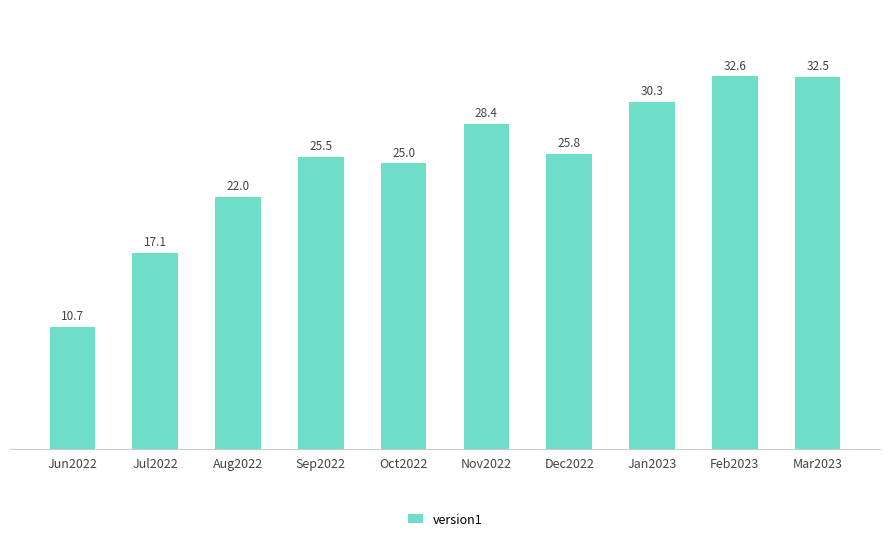

List the labels in order of value, smallest first.

Jun2022, Jul2022, Aug2022, Oct2022, Sep2022, Dec2022, Nov2022, Jan2023, Mar2023, Feb2023